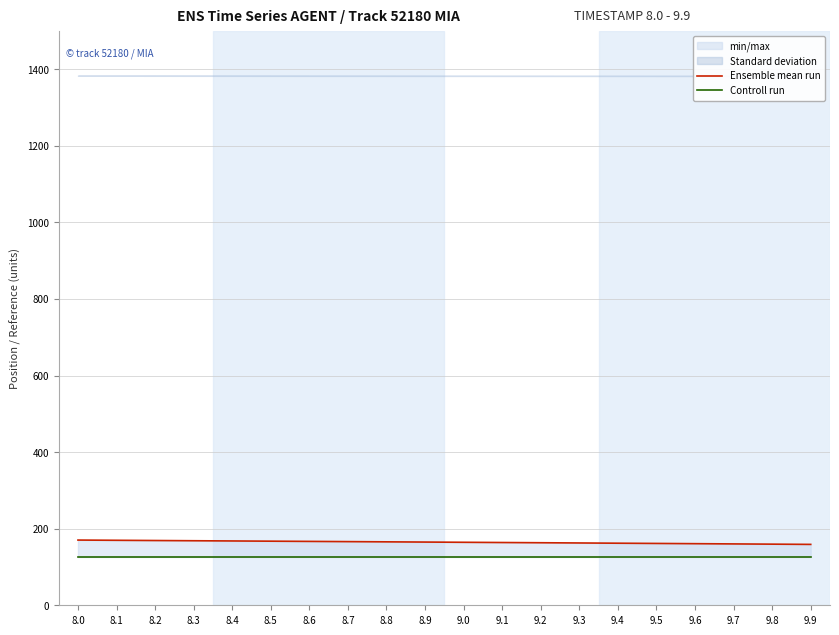

At which label is Controll run closest to 125?

8.0